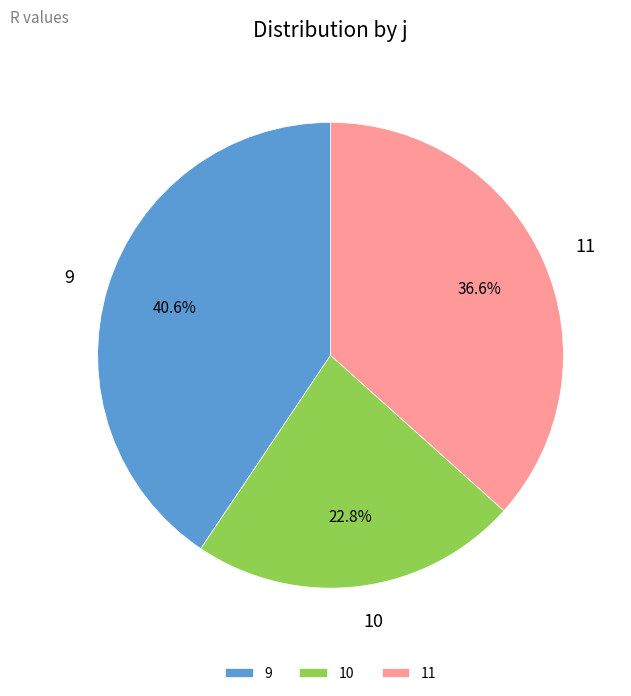

What is the smallest slice in the pie chart?

10